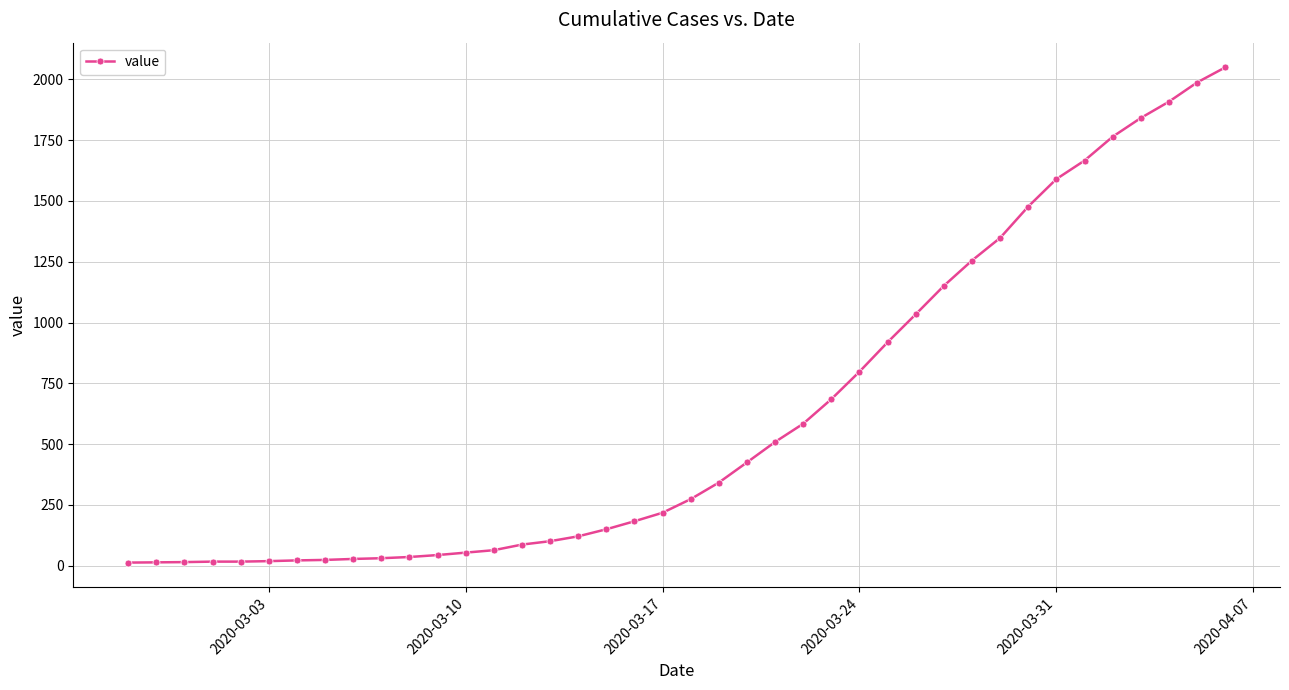

How many distinct data groups are displayed?

1